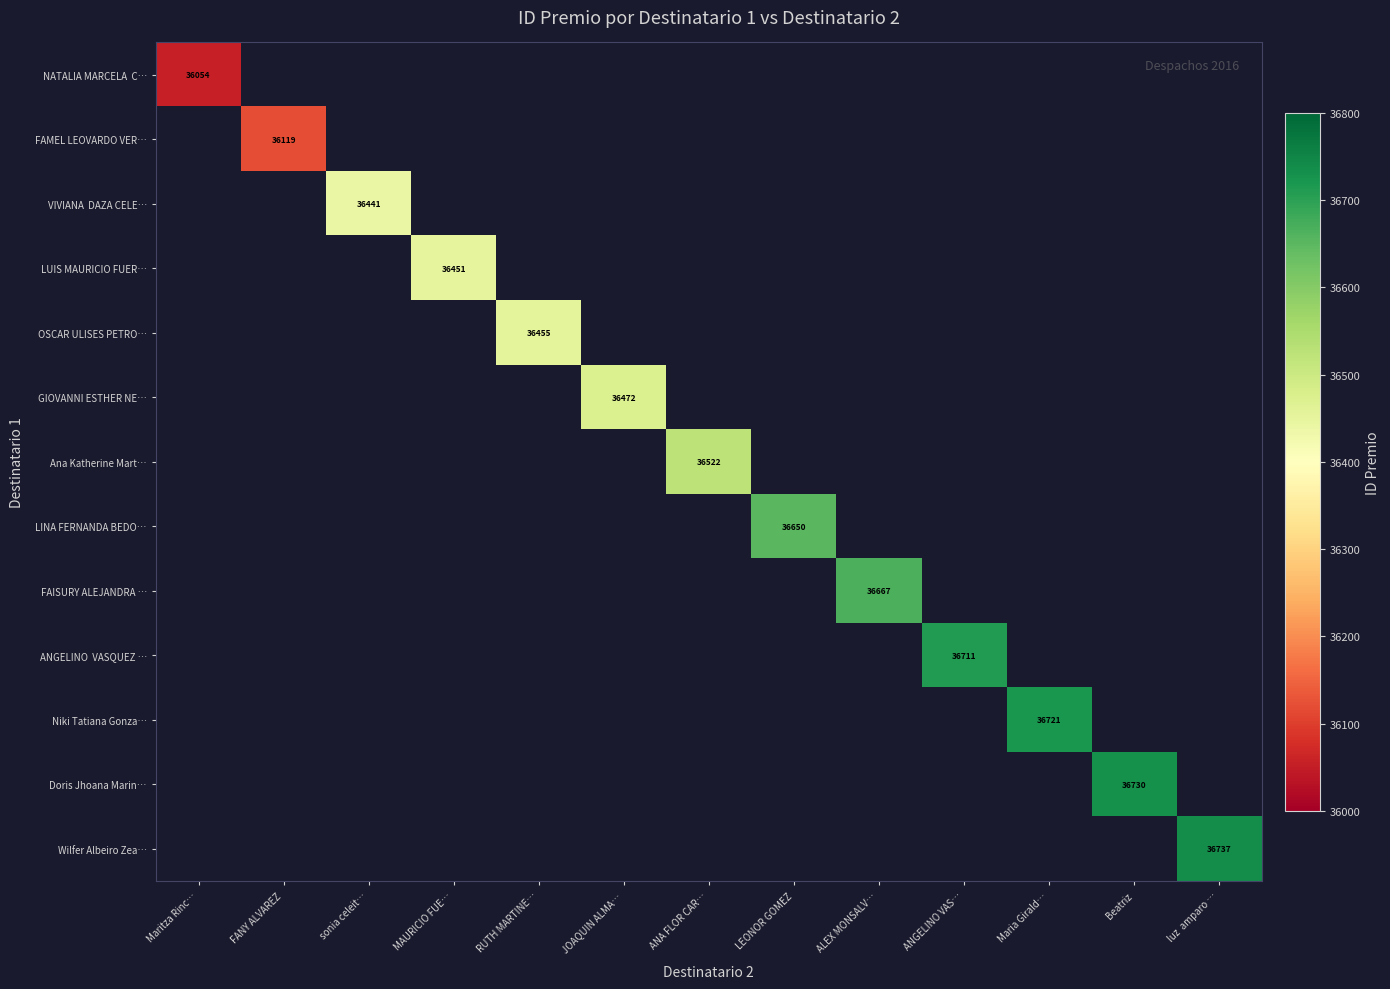

The FAISURY ALEJANDRA … series shows 22042 at ALEX MONSALV…. True or false?

False